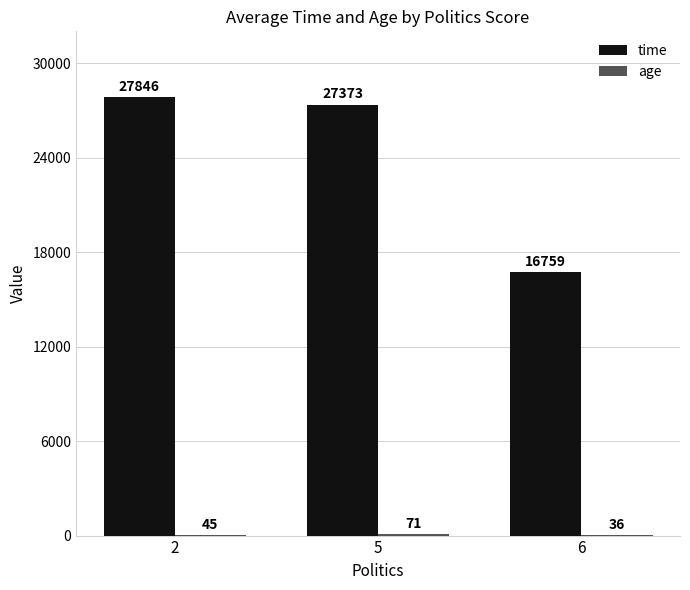

At which label is time closest to 22302?

5